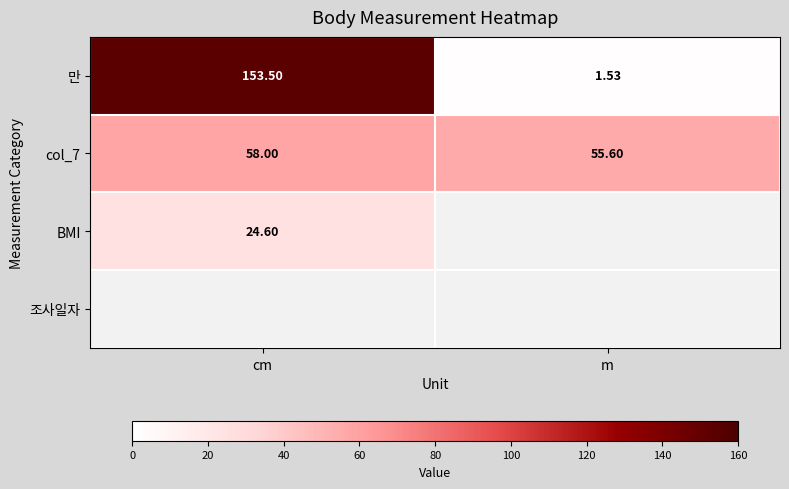

At which label is 만 closest to 77?

m